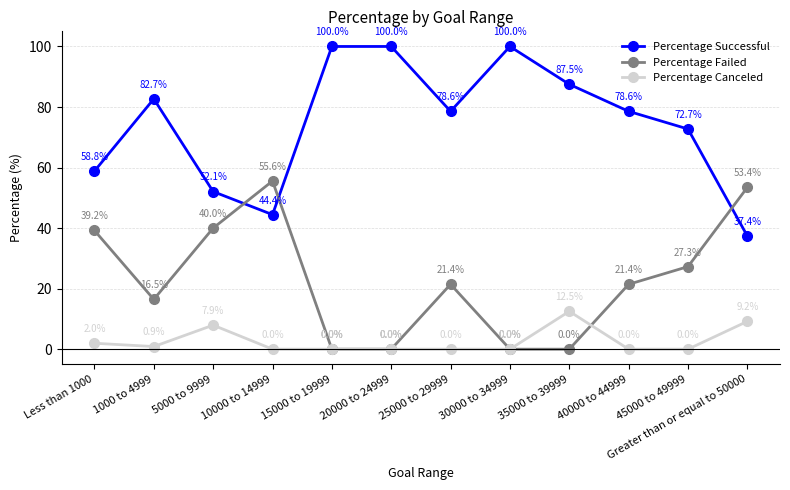

Reading right to left, transcribe all the data shown in this chart.

Percentage Successful: 37.4	72.7	78.6	87.5	100.0	78.6	100.0	100.0	44.4	52.1	82.7	58.8
Percentage Failed: 53.4	27.3	21.4	0.0	0.0	21.4	0.0	0.0	55.6	40.0	16.5	39.2
Percentage Canceled: 9.2	0.0	0.0	12.5	0.0	0.0	0.0	0.0	0.0	7.9	0.9	2.0